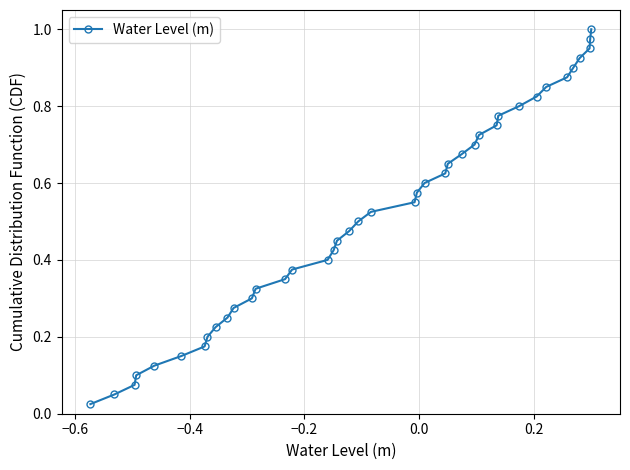

What is the sum of all values?

20.5